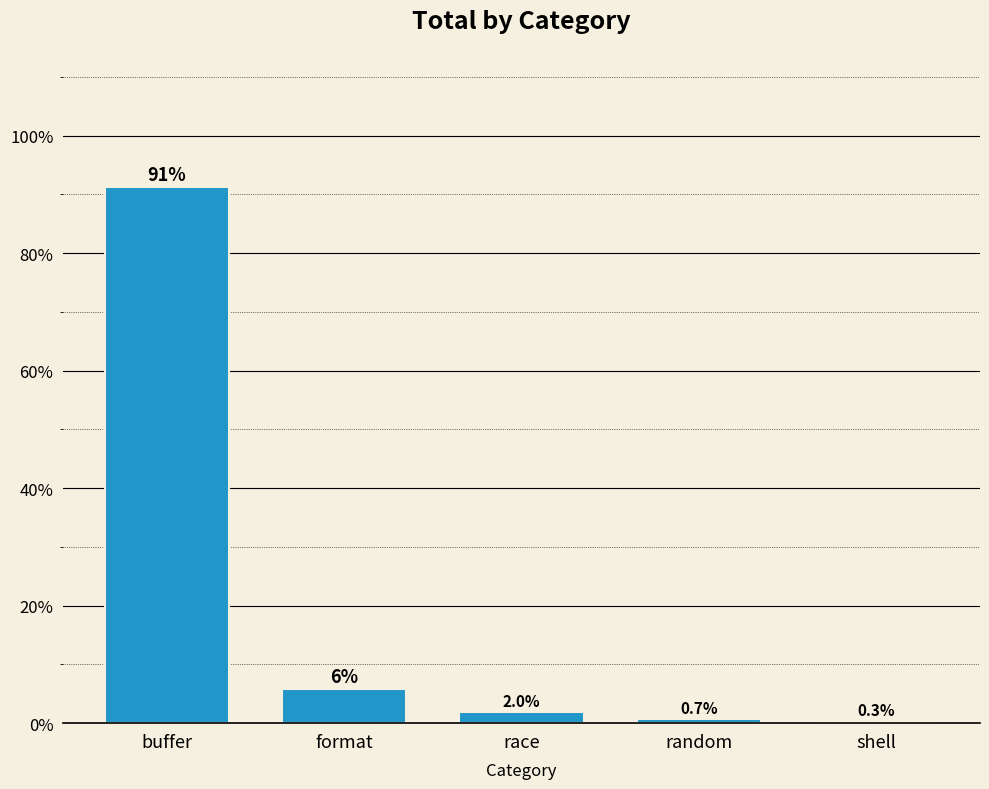

How many data points does each series have?

5